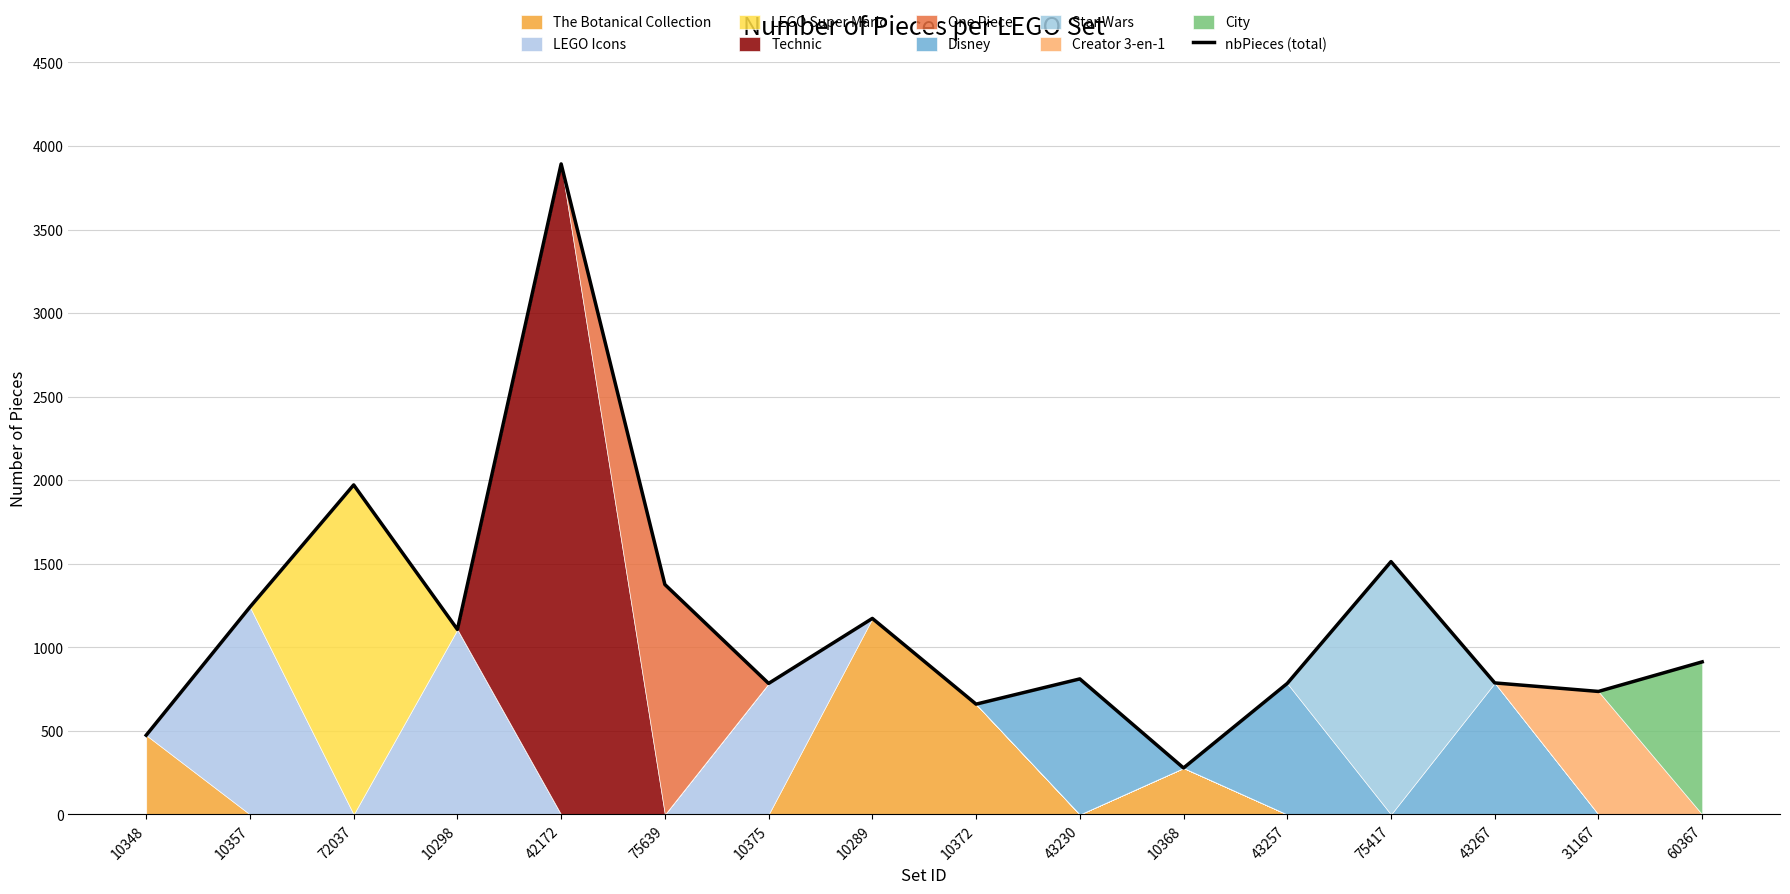

Approximately how many times larger is the value at 72037 compared to 10298?

1.8